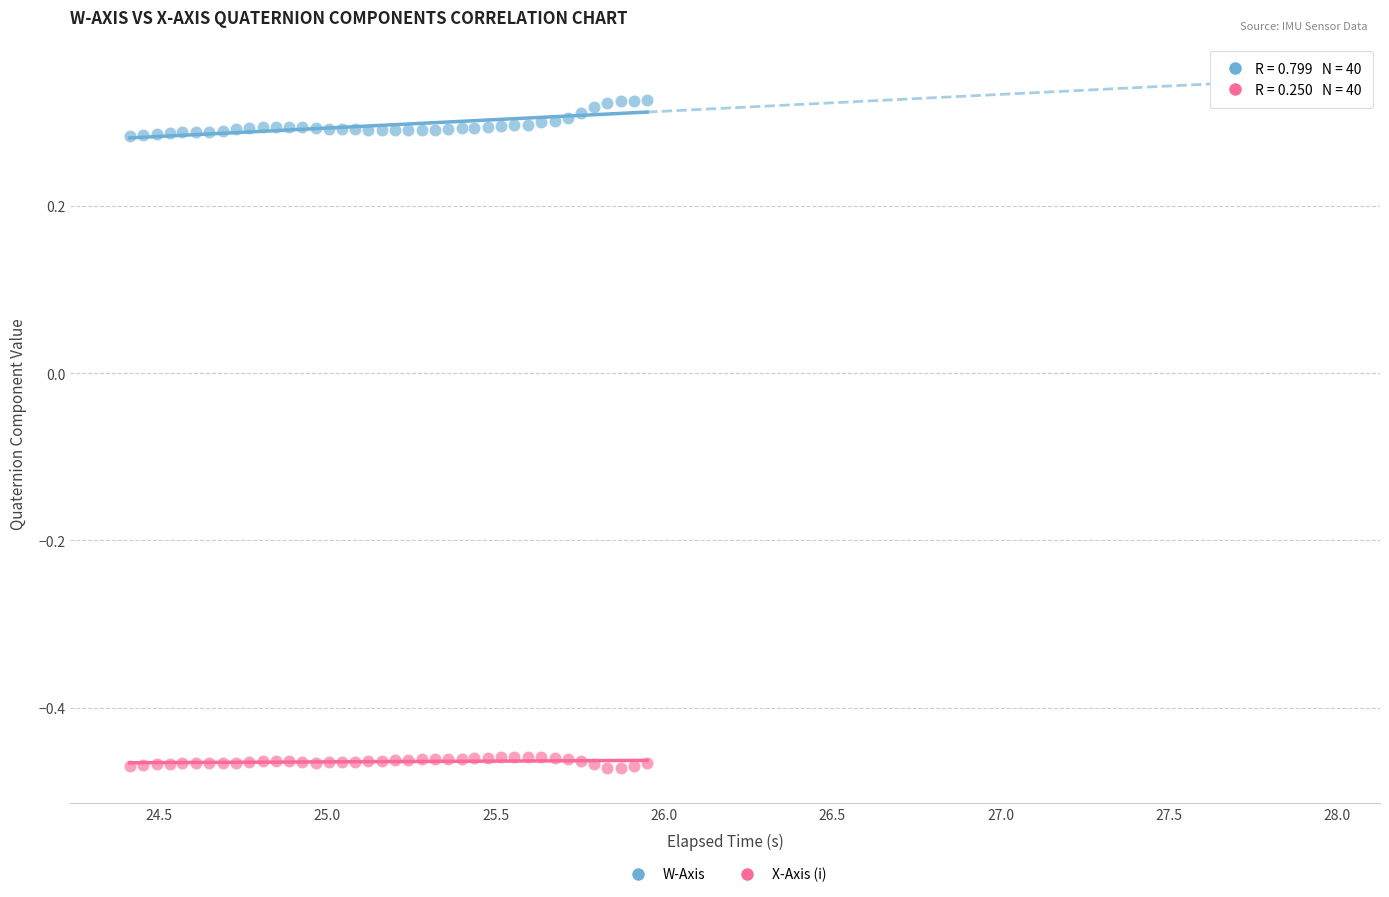

Which series reaches the minimum Y coordinate?

X-Axis (i)